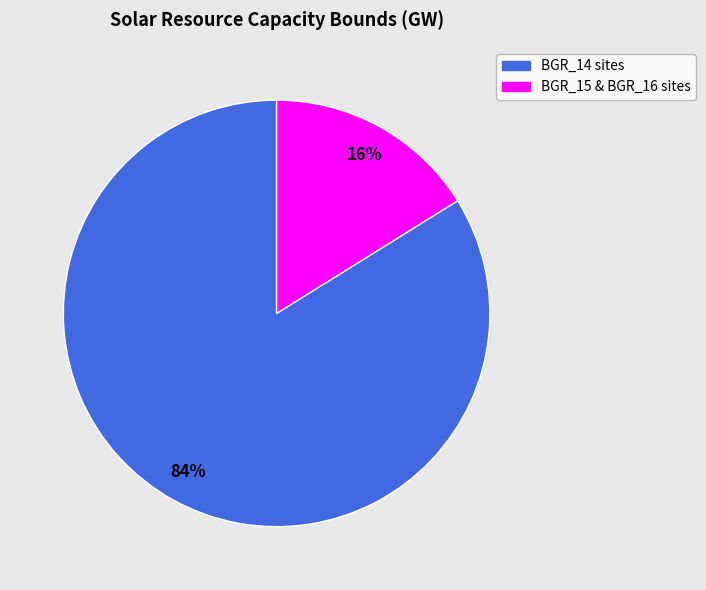

Does any single category account for the majority?

Yes